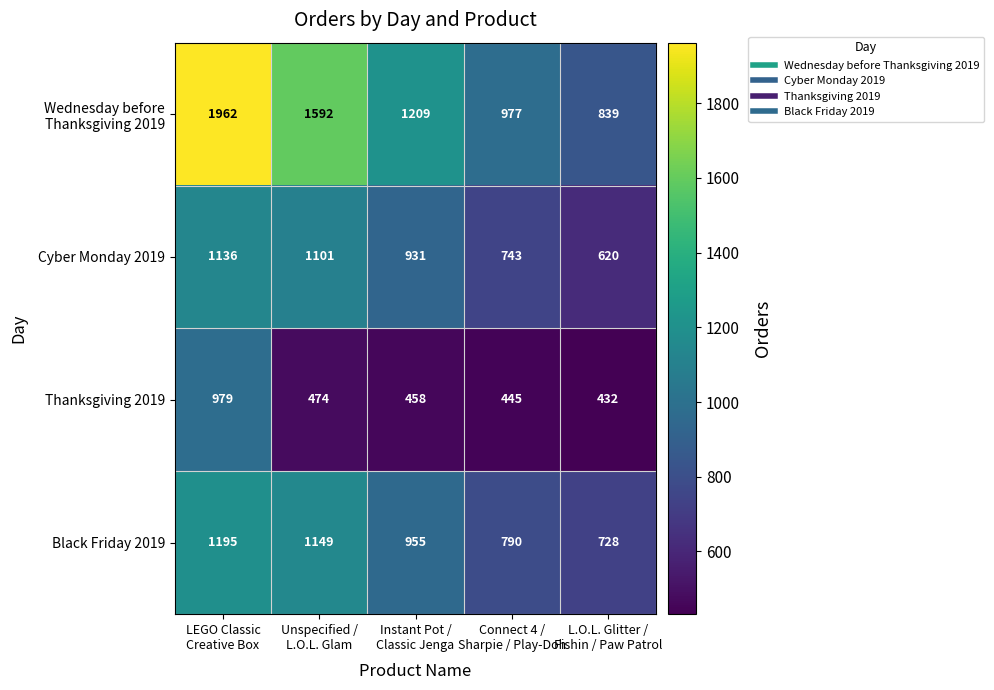

What is the minimum value shown in the chart?

432